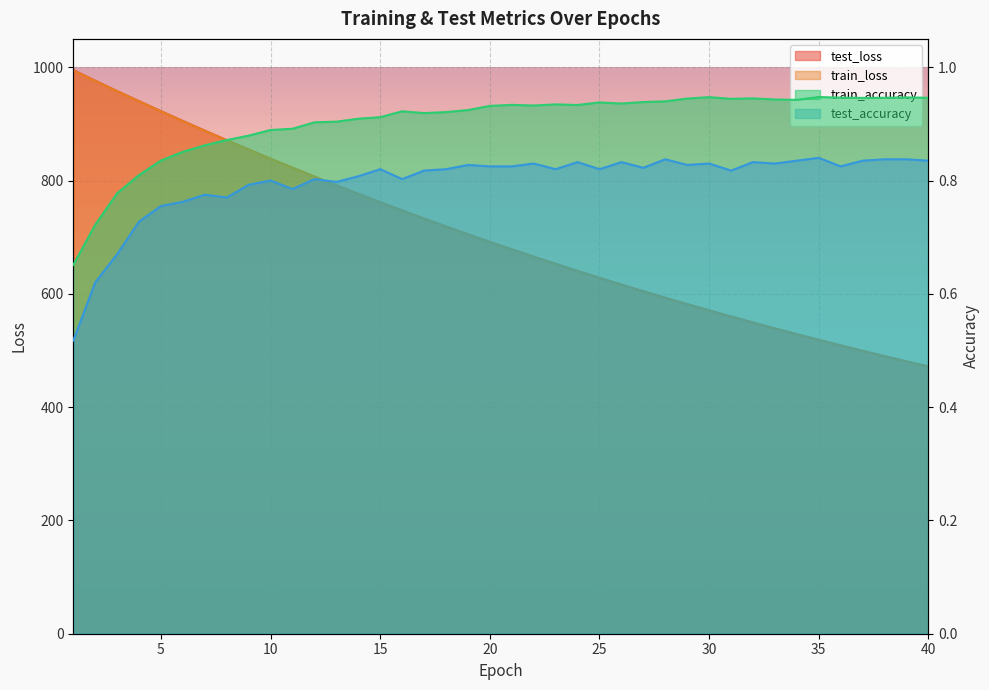

Rank the series by their maximum value, from highest to lowest.

test_loss, train_loss, train_accuracy, test_accuracy